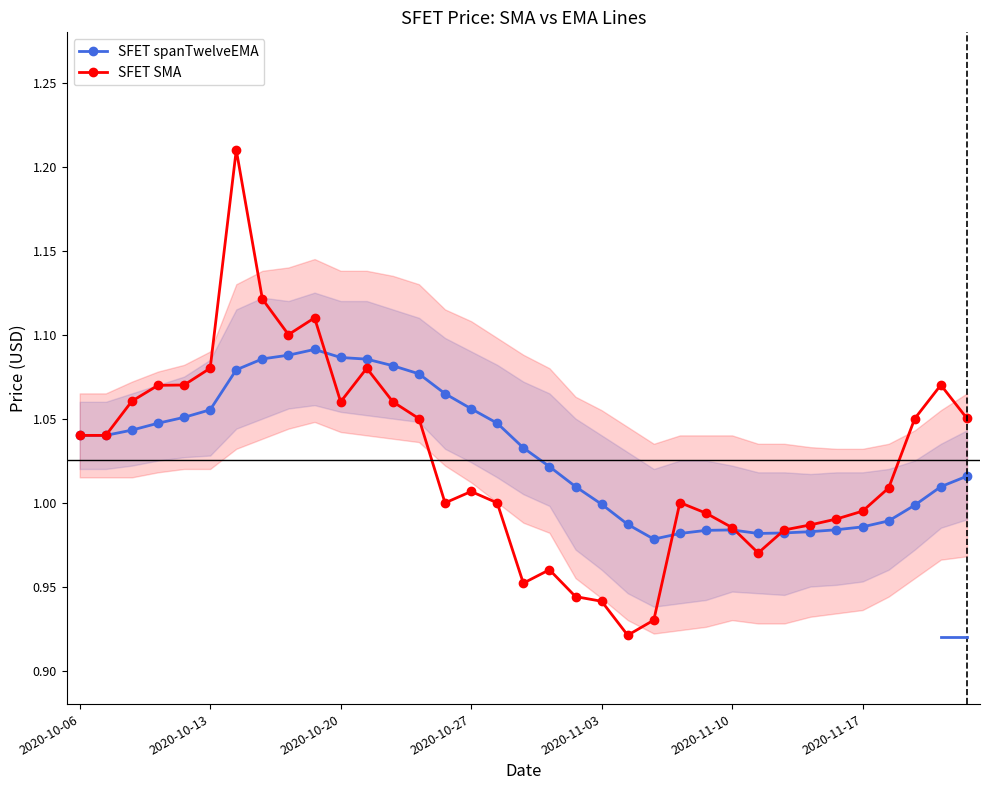

Where is the first local maximum for SFET spanTwelveEMA?

9